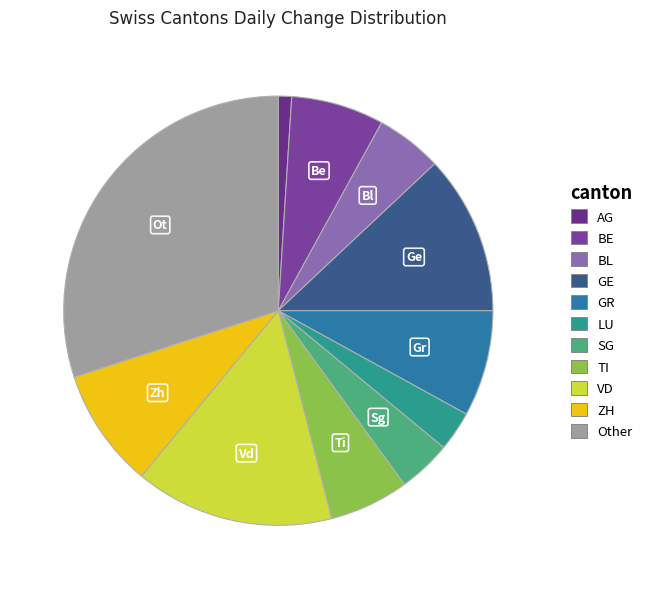

Does any single category account for the majority?

No